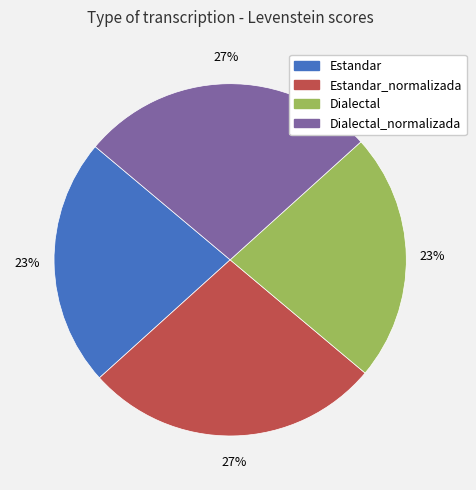

Is there a majority slice in this chart?

No